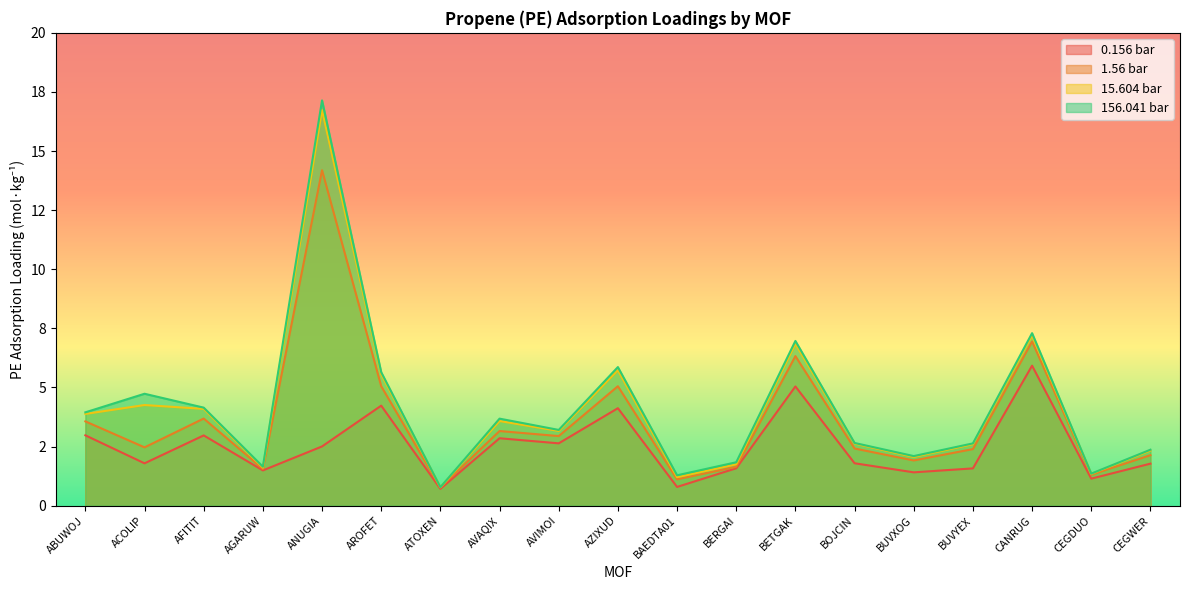

What is the greatest value displayed?

17.1